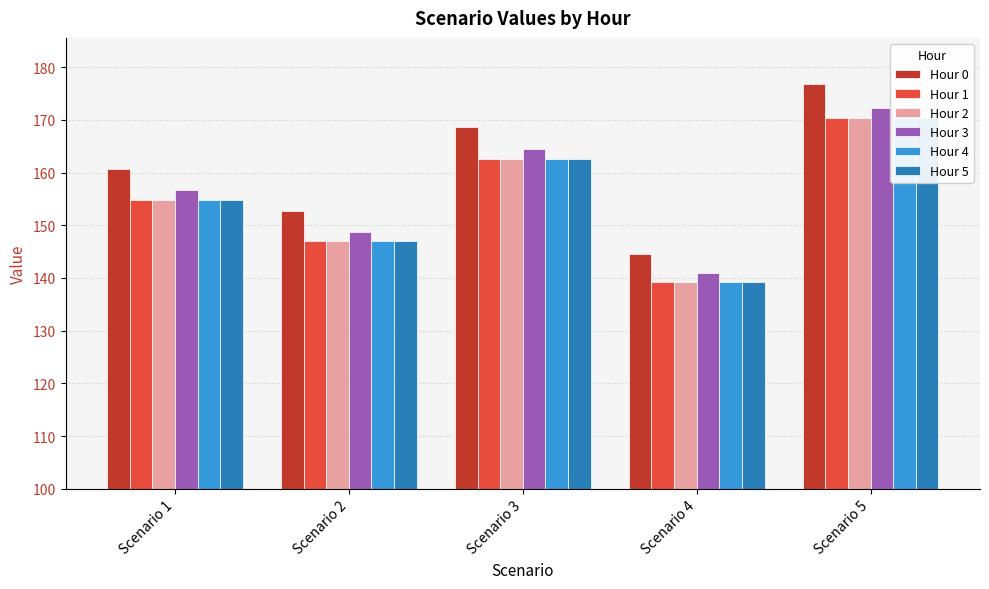

Between Scenario 4 and Scenario 1, which is larger?

Scenario 1